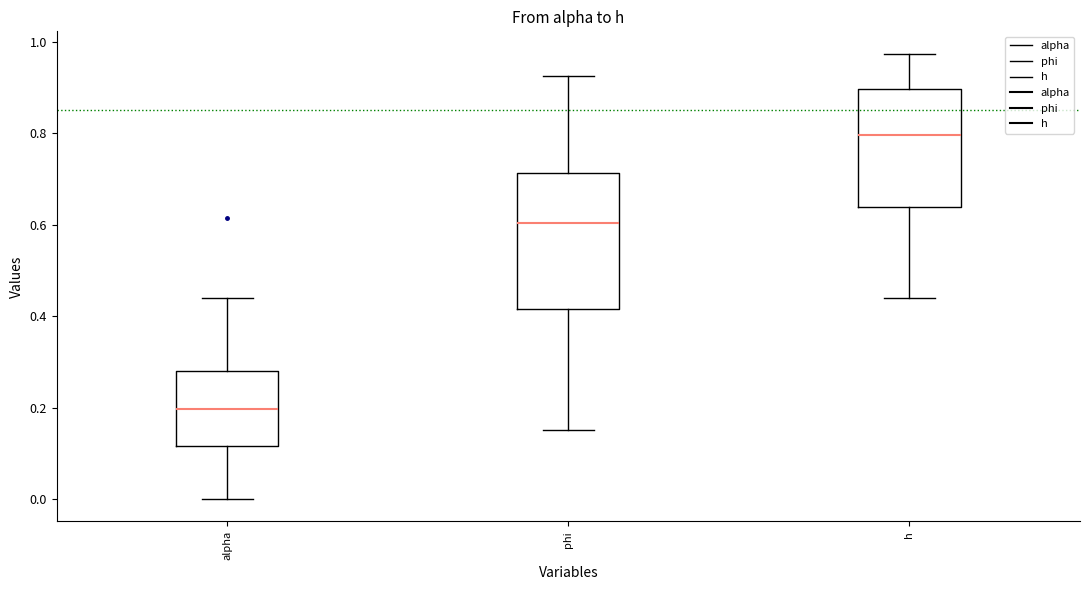

Reading left to right, read every box against the y-axis: the position of its median line, the range the box covers, and the ends of its whiskers. The values are not printed on the chart, so give them approximately, as read against the axis.

alpha: median 0.20, box 0.12 to 0.28, whiskers 0.00 to 0.44
phi: median 0.60, box 0.42 to 0.72, whiskers 0.16 to 0.92
h: median 0.80, box 0.64 to 0.90, whiskers 0.44 to 0.98